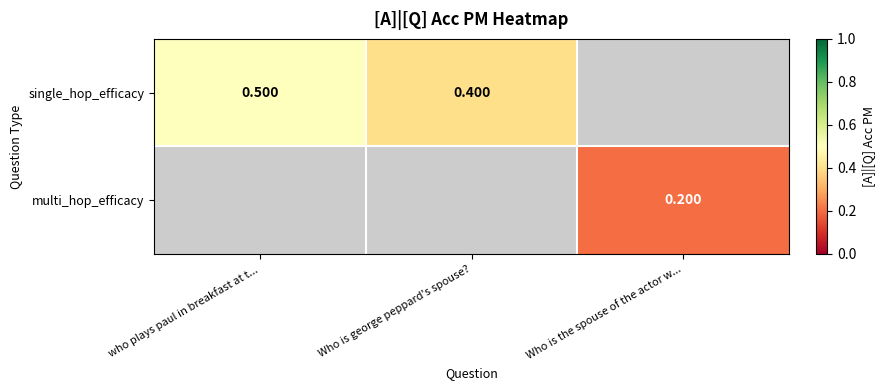

Is the value of single_hop_efficacy at who plays paul in breakfast at t... greater than the value of multi_hop_efficacy at Who is the spouse of the actor w...?

Yes